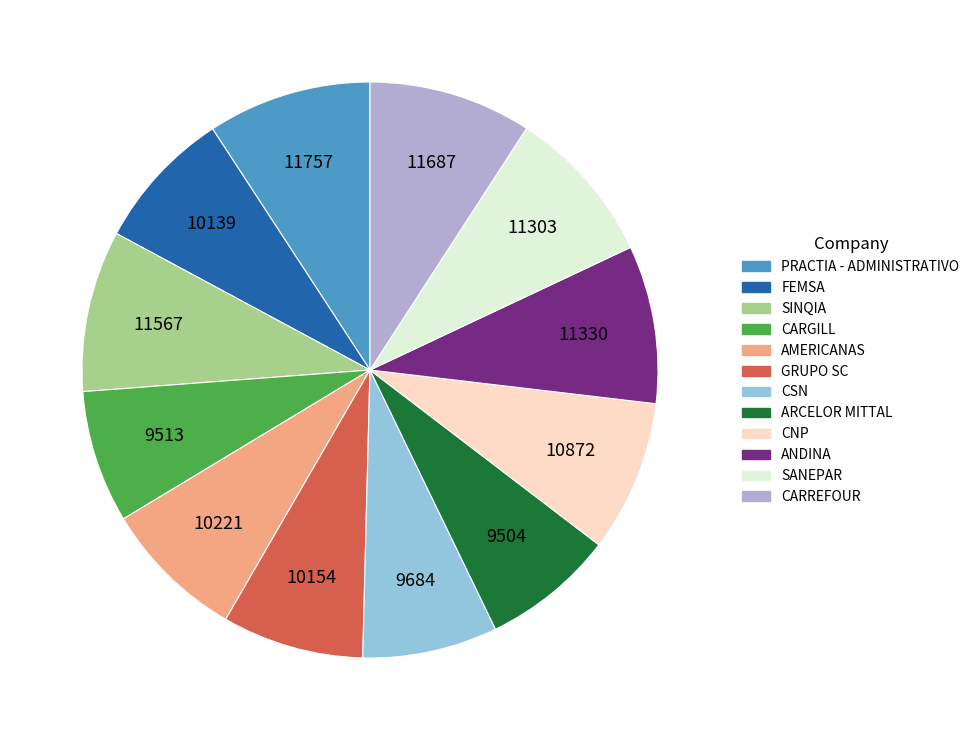

What is the ratio of the value at SANEPAR to the value at GRUPO SC?

1.1